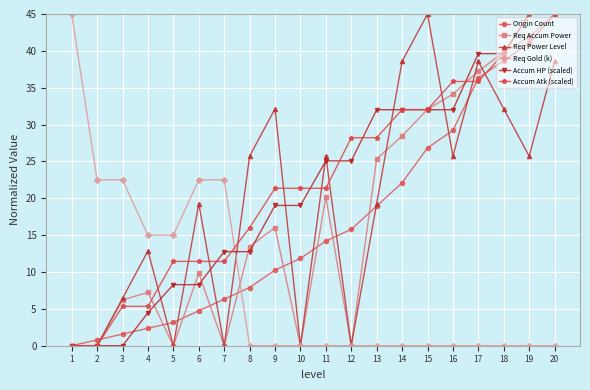

At how many categories does at least one series exceed 1?

20